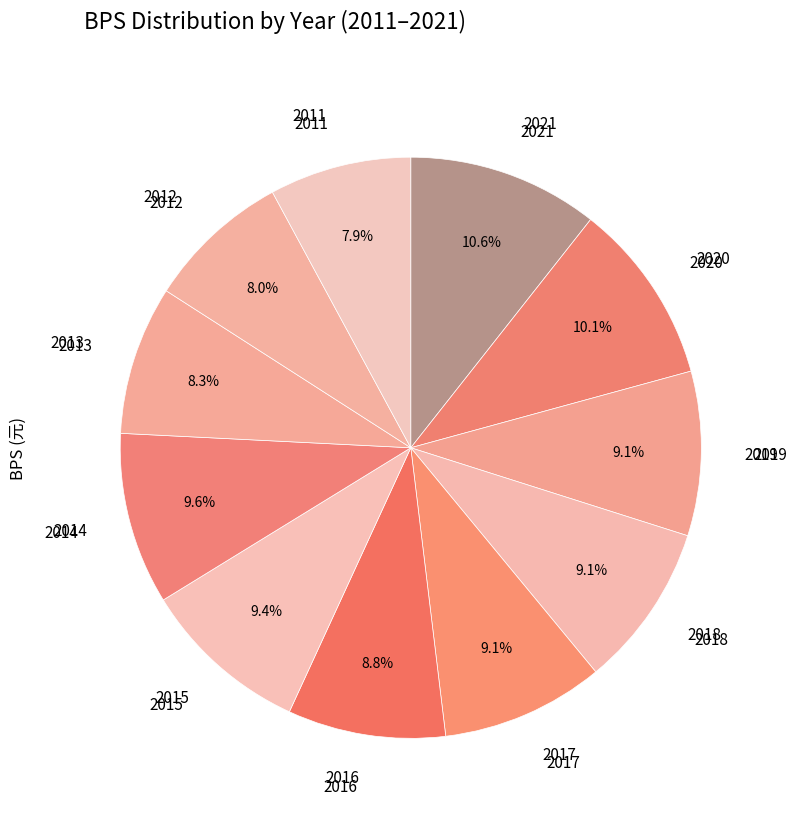

What percentage is the 2012 slice, to the nearest percent?

8%